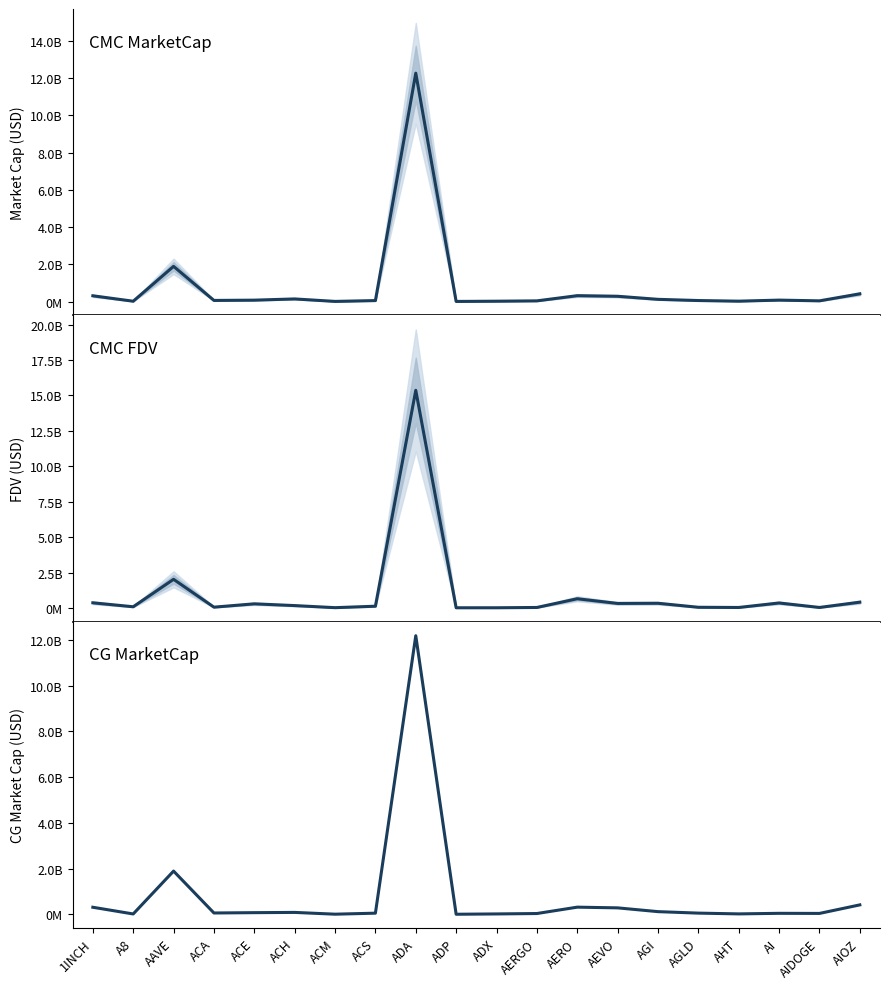

What is the total value across all series at AEVO?

897793201.4